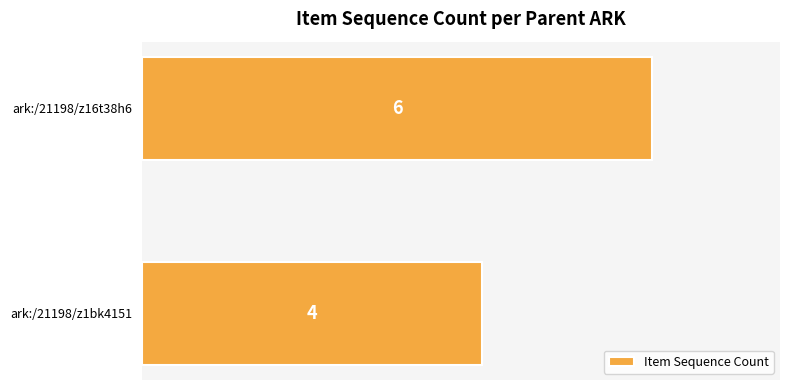

Reading bottom to top, transcribe all the data shown in this chart.

4	6